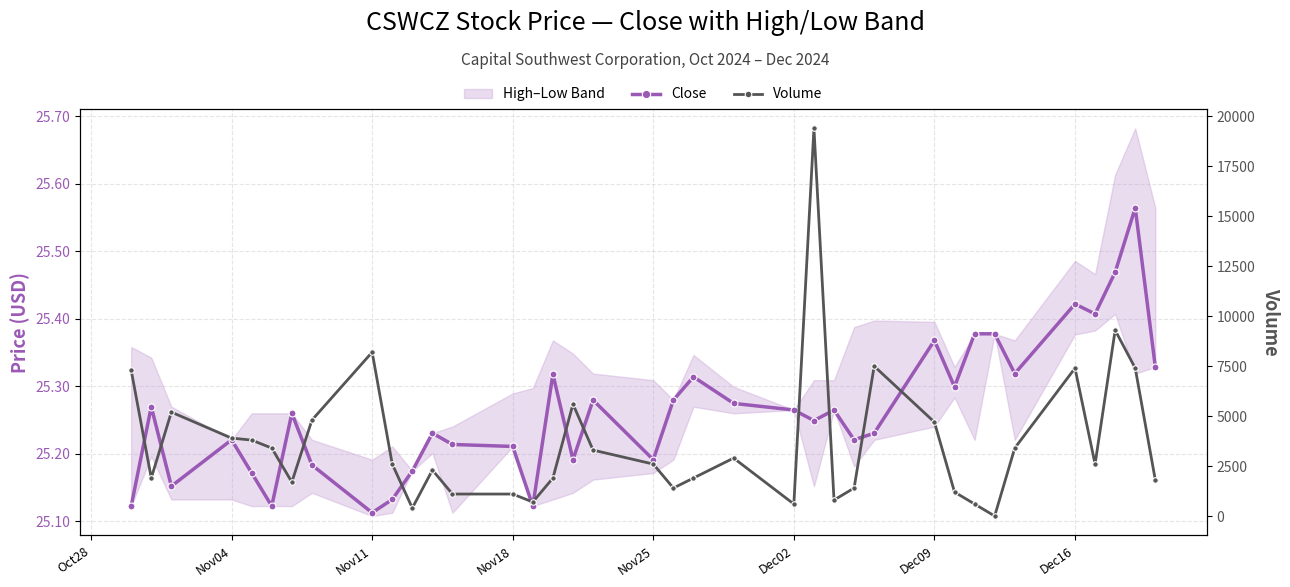

Reading left to right, transcribe all the data shown in this chart.

Close: 25.1	25.3	25.2	25.2	25.2	25.1	25.3	25.2	25.1	25.1	25.2	25.2	25.2	25.2	25.1	25.3	25.2	25.3	25.2	25.3	25.3	25.3	25.3	25.2	25.3	25.2	25.2	25.4	25.3	25.4	25.4	25.3	25.4	25.4	25.5	25.6	25.3
Volume: 7300.0	1900.0	5200.0	3900.0	3800.0	3400.0	1700.0	4800.0	8200.0	2600.0	400.0	2300.0	1100.0	1100.0	700.0	1900.0	5600.0	3300.0	2600.0	1400.0	1900.0	2900.0	600.0	19400.0	800.0	1400.0	7500.0	4700.0	1200.0	600.0	0.0	3400.0	7400.0	2600.0	9300.0	7400.0	1800.0